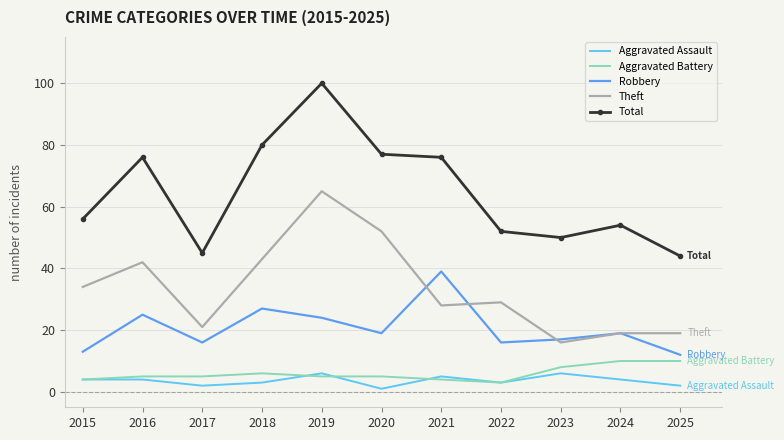

Rank the series at 2018 from lowest to highest value.

Aggravated Assault, Aggravated Battery, Robbery, Theft, Total